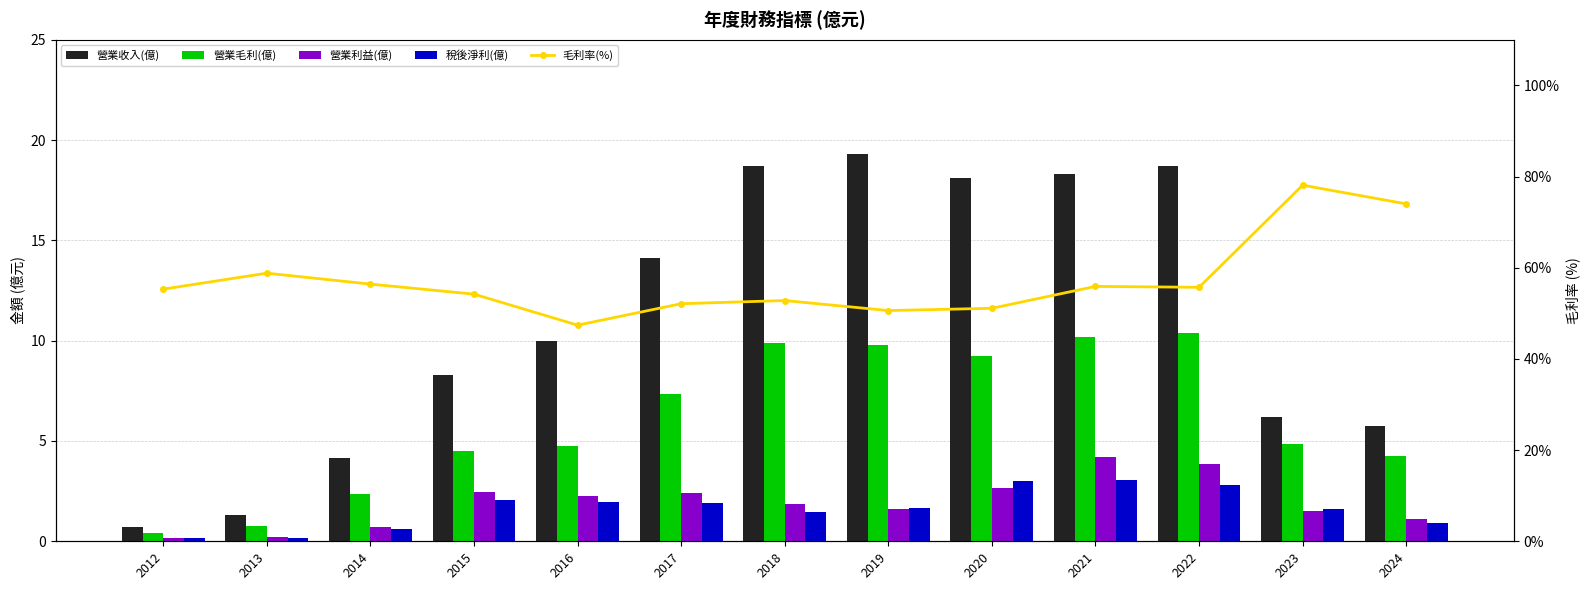

The 營業利益(億) series shows 4.2 at 2015. True or false?

False